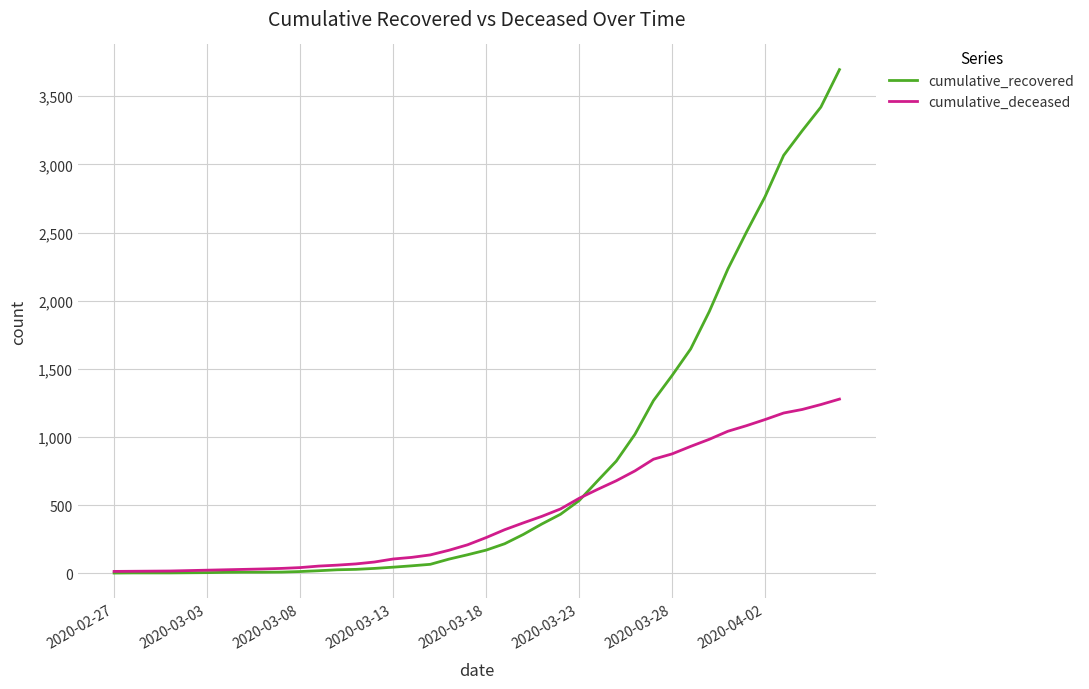

Rank the series by their maximum value, from lowest to highest.

cumulative_deceased, cumulative_recovered